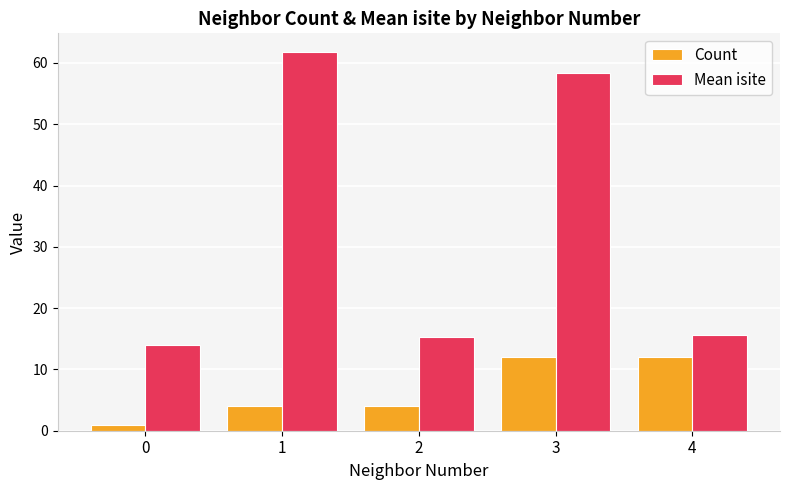

Count the number of data series in this chart.

2